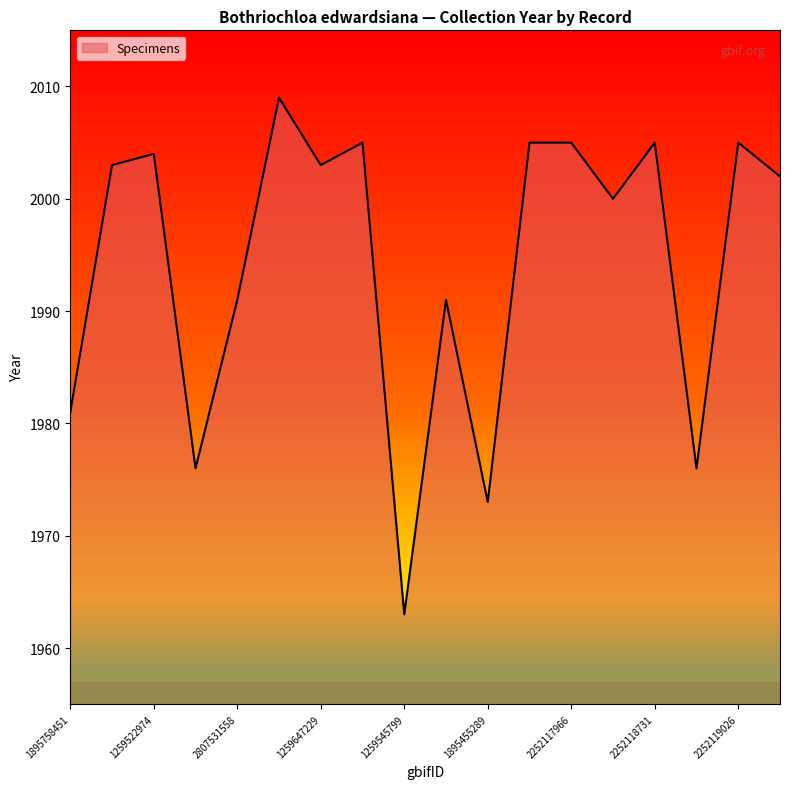

What is the minimum value shown in the chart?

1963